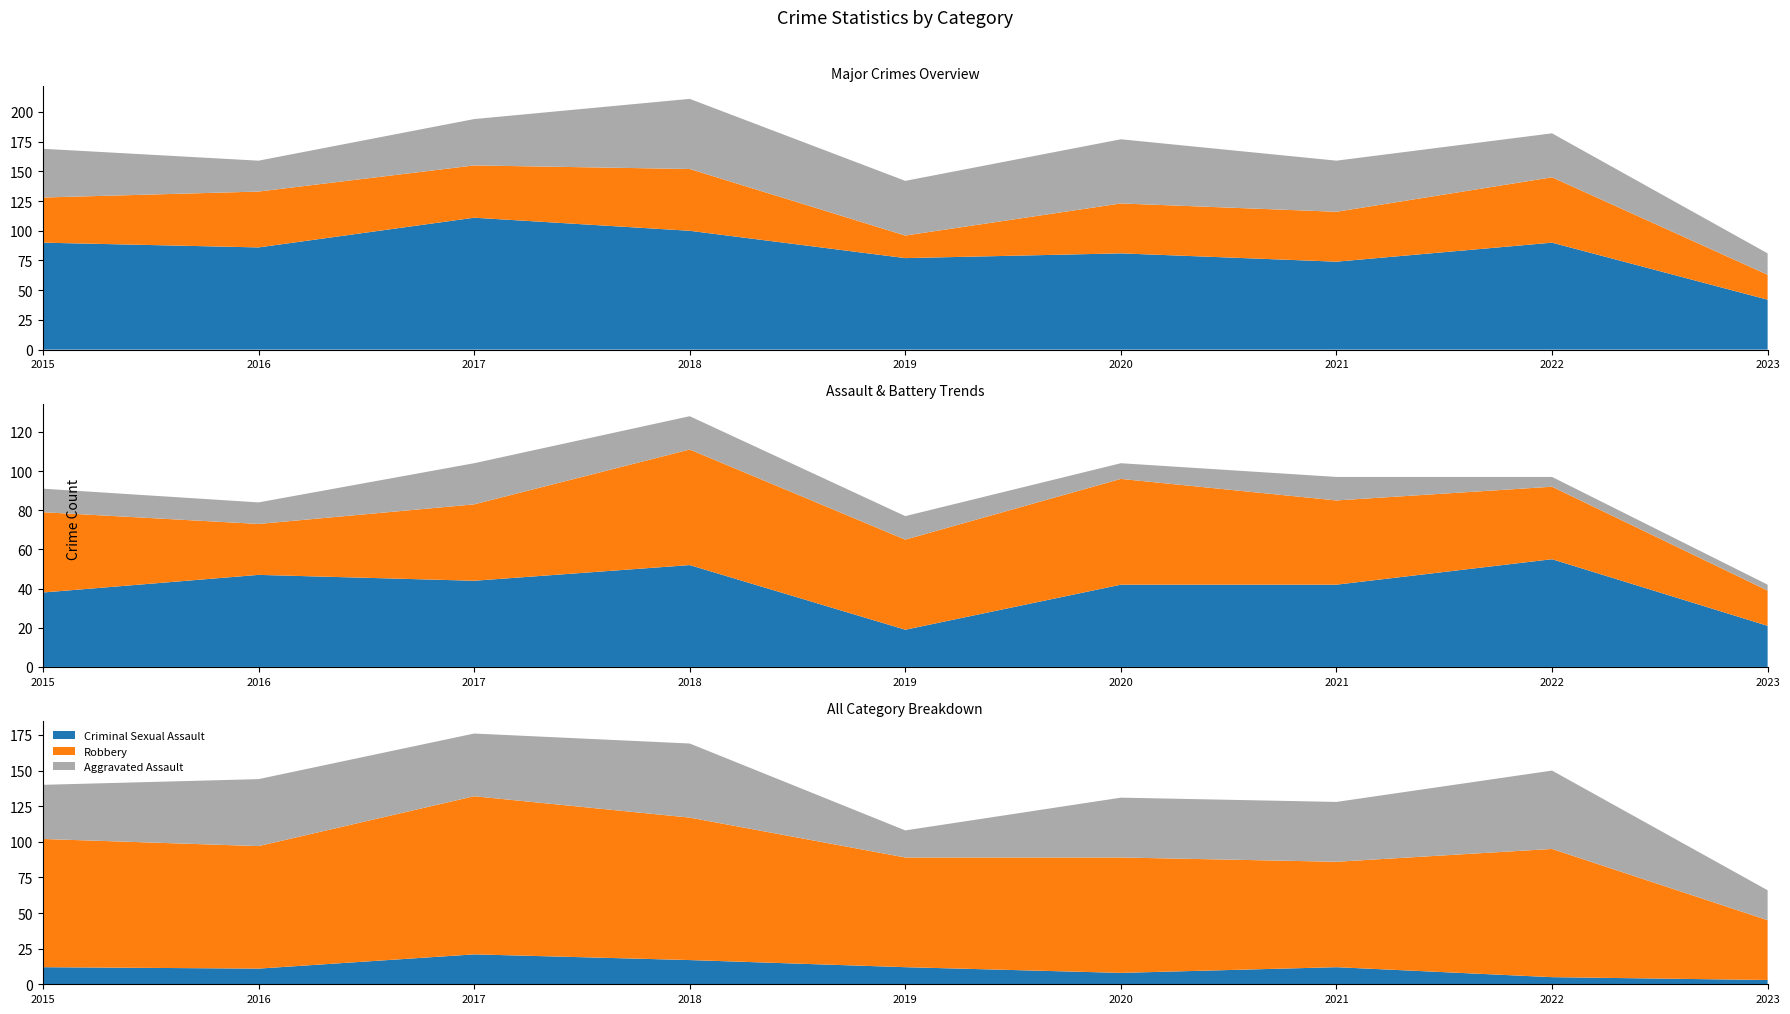

Reading left to right, list all the values displayed in this chart.

Aggravated Assault: 2015=38	2016=47	2017=44	2018=52	2019=19	2020=42	2021=42	2022=55	2023=21
Aggravated Battery: 2015=41	2016=26	2017=39	2018=59	2019=46	2020=54	2021=43	2022=37	2023=18
Criminal Sexual Assault: 2015=12	2016=11	2017=21	2018=17	2019=12	2020=8	2021=12	2022=5	2023=3
Robbery: 2015=90	2016=86	2017=111	2018=100	2019=77	2020=81	2021=74	2022=90	2023=42